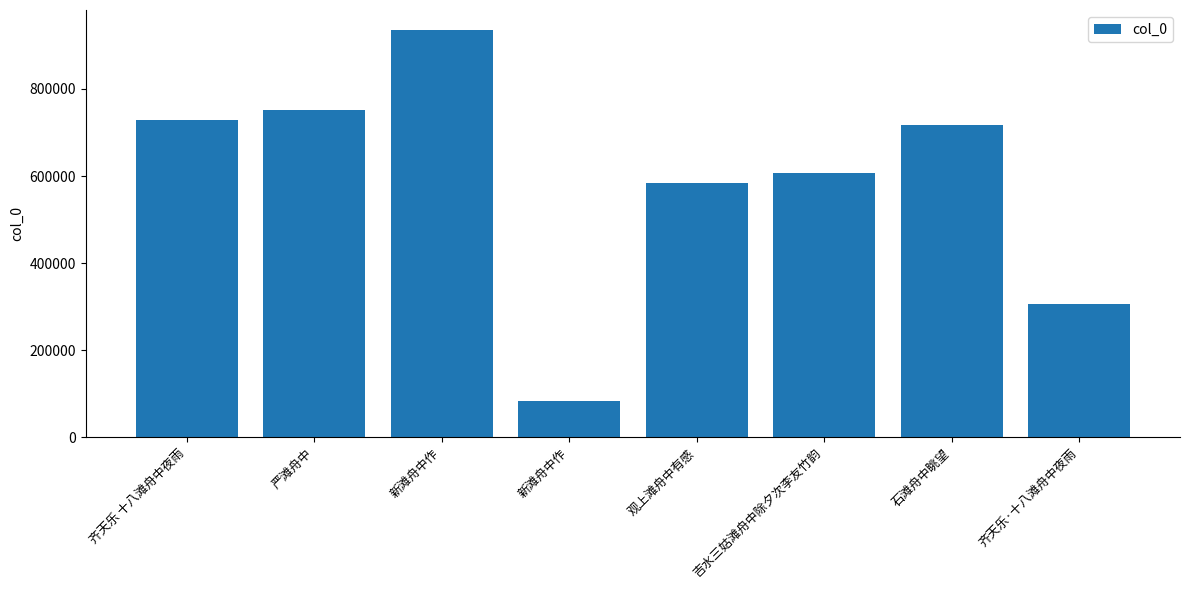

Count the number of data series in this chart.

1